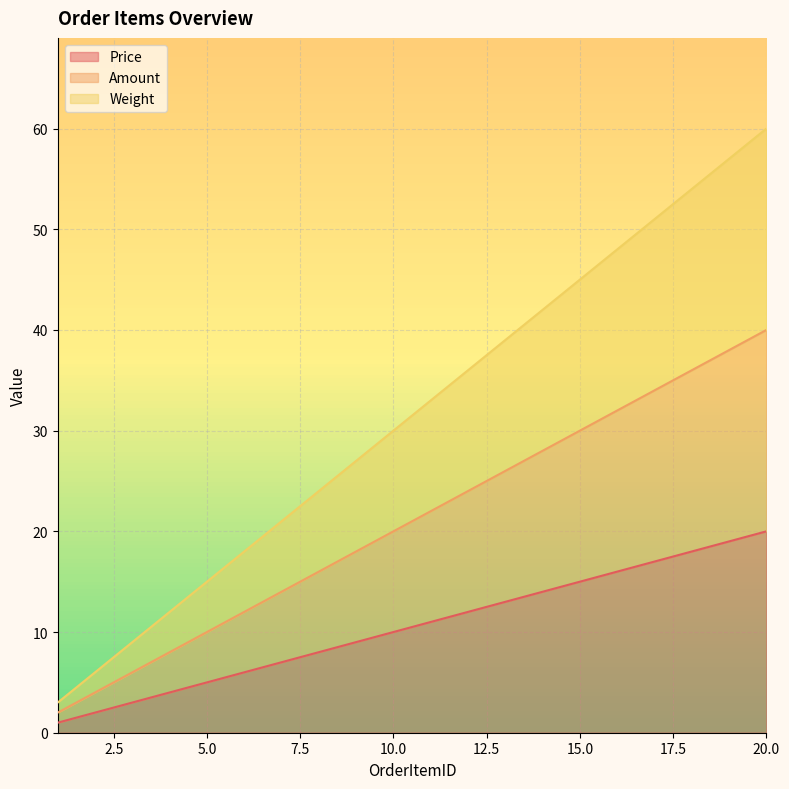

How many lines are shown in the chart?

3